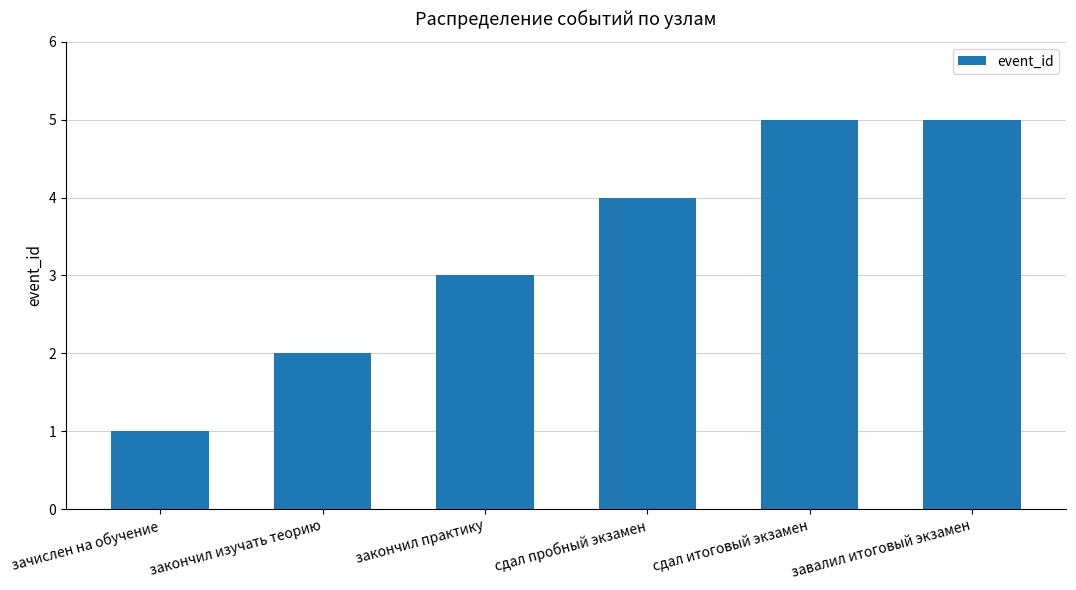

What is the approximate value at закончил изучать теорию?

2